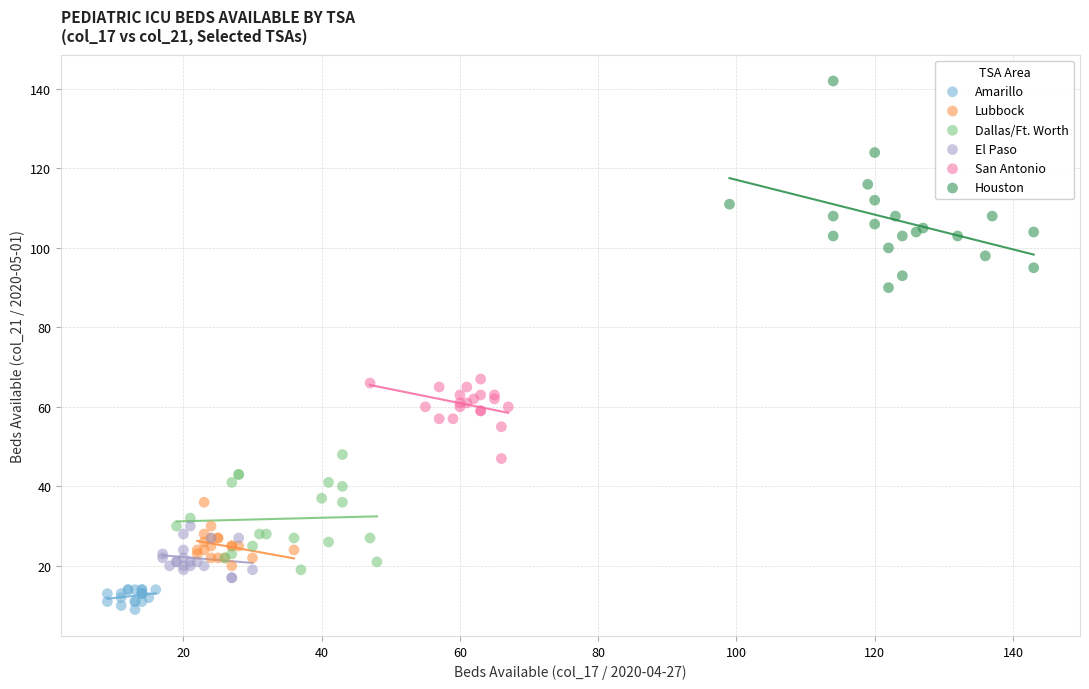

Which series contains the highest Y value?

Houston